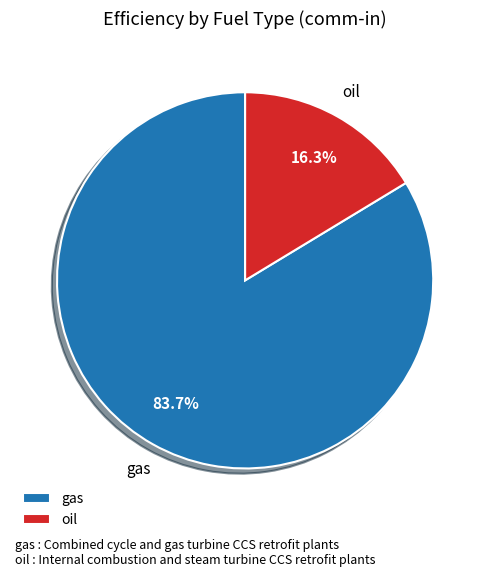

Which slice is the largest?

gas